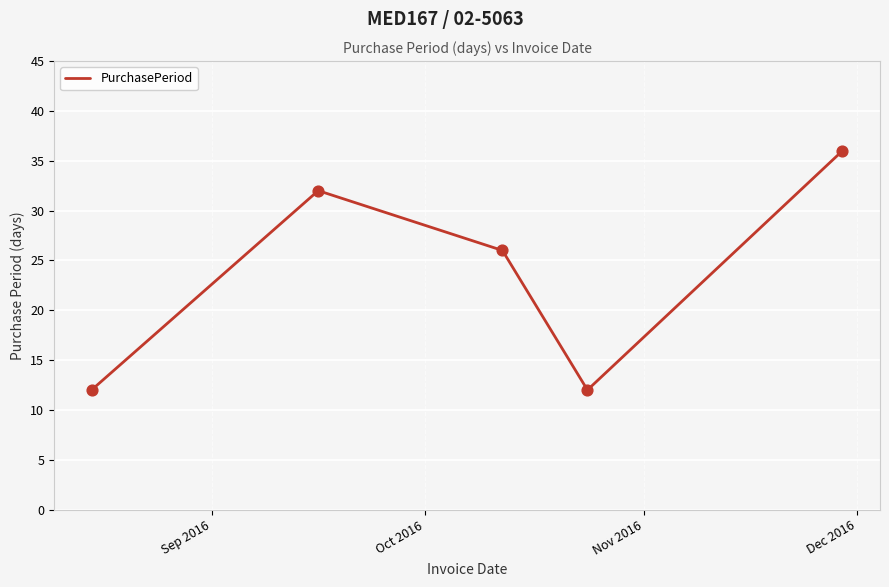

How many interior local peaks (higher than both neighbors) does the data have?

1